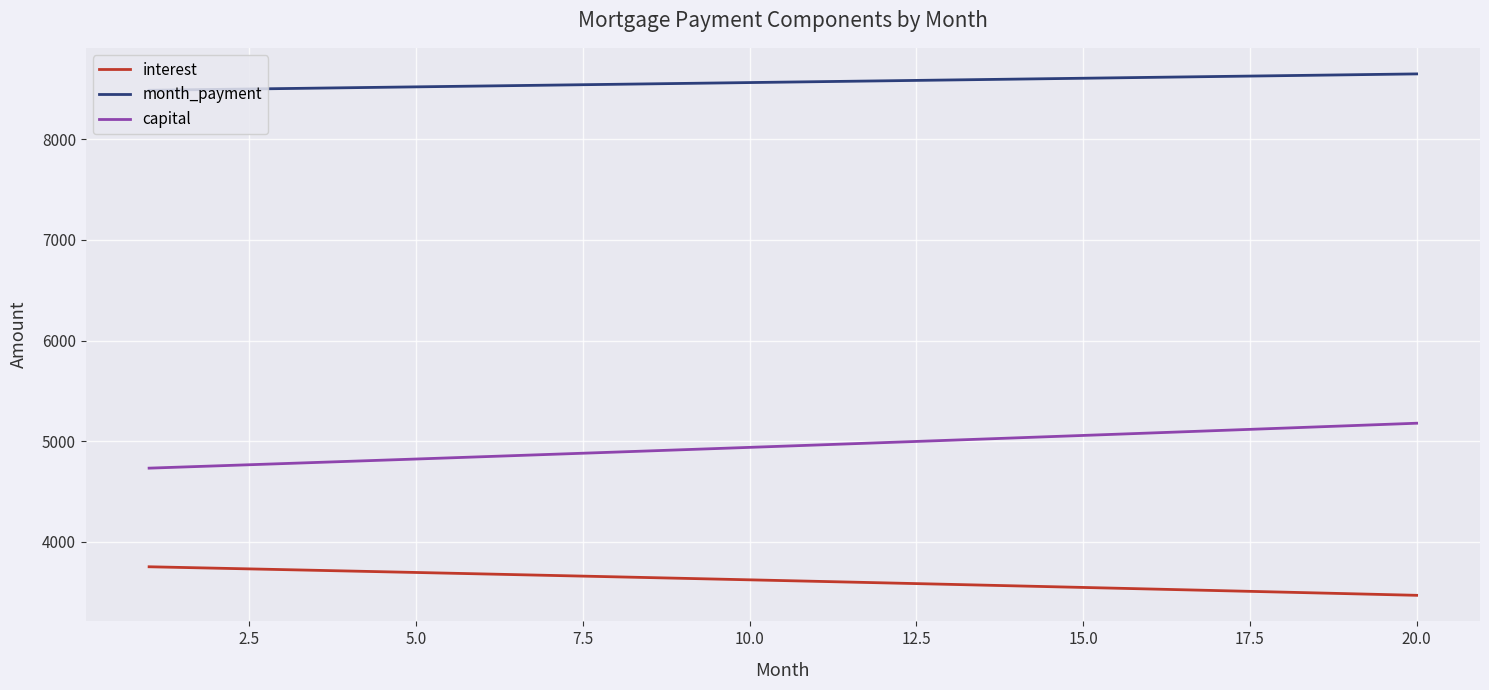

How many values in the interest series are below 3624?

10